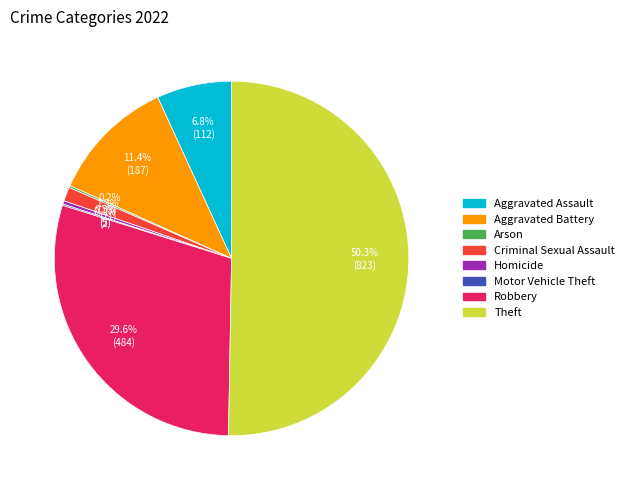

Is the sum of Aggravated Assault and Theft greater than half?

Yes